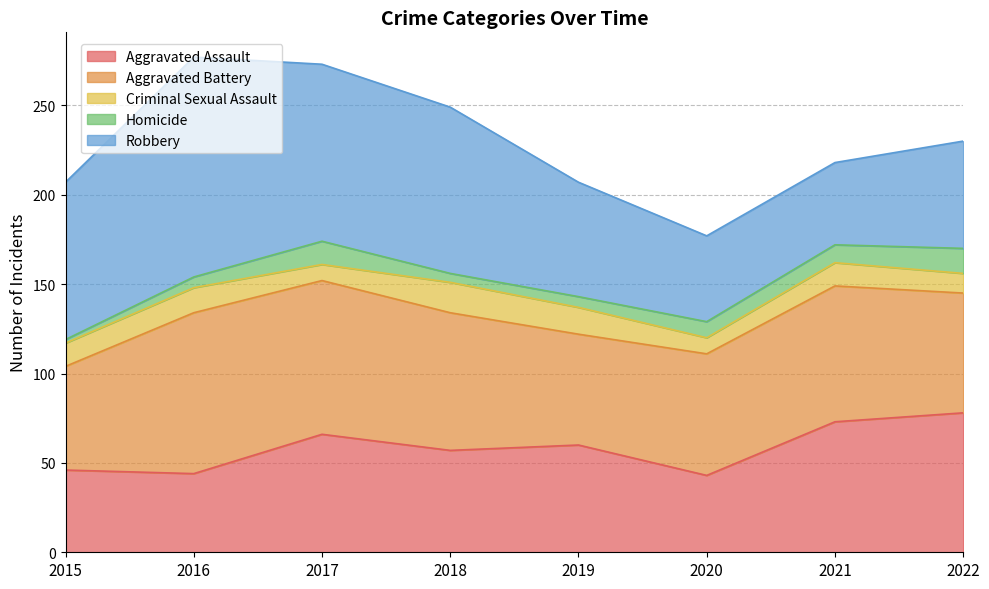

Reading left to right, extract all data points from this chart.

Aggravated Assault: 46	44	66	57	60	43	73	78
Aggravated Battery: 58	90	86	77	62	68	76	67
Criminal Sexual Assault: 13	14	9	17	15	9	13	11
Homicide: 2	6	13	5	6	9	10	14
Robbery: 88	123	99	93	64	48	46	60